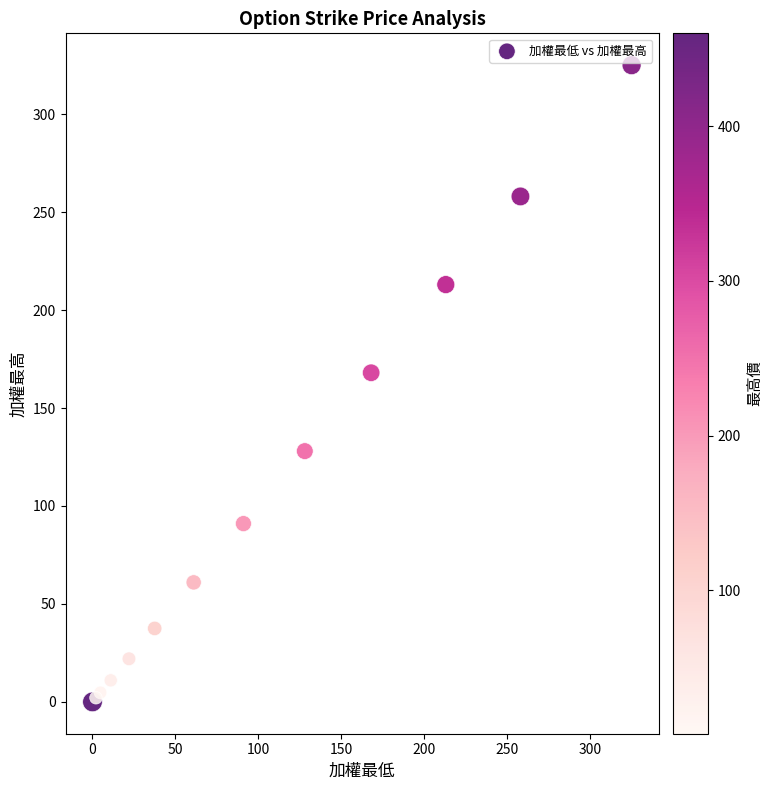

What Y value in the scatter plot is closest to 162?

168.0